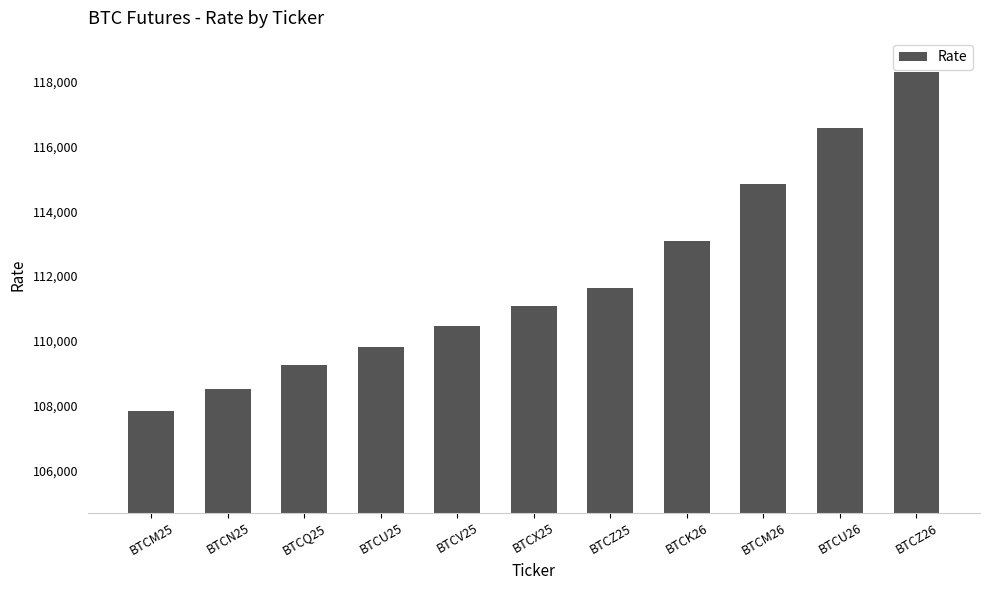

List the labels in order of value, smallest first.

BTCM25, BTCN25, BTCQ25, BTCU25, BTCV25, BTCX25, BTCZ25, BTCK26, BTCM26, BTCU26, BTCZ26